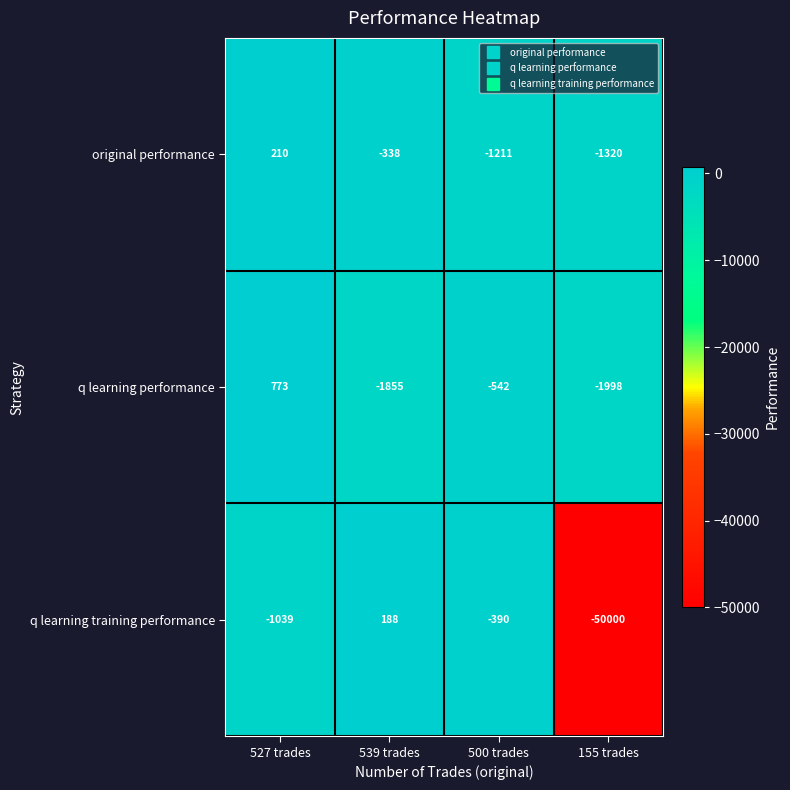

Which category has the highest value in the original performance series?

527 trades